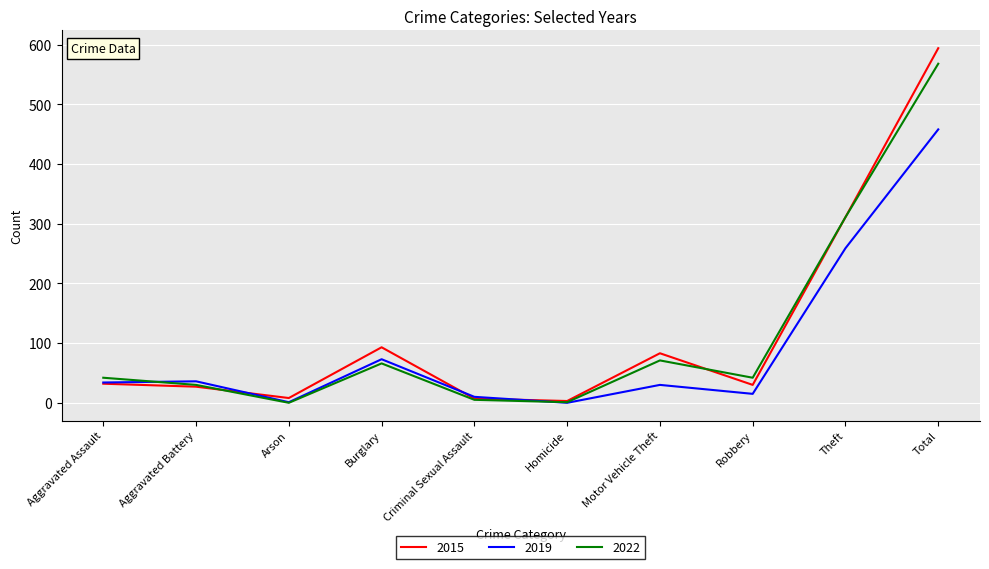

The 2015 series shows 594 at Total. True or false?

True